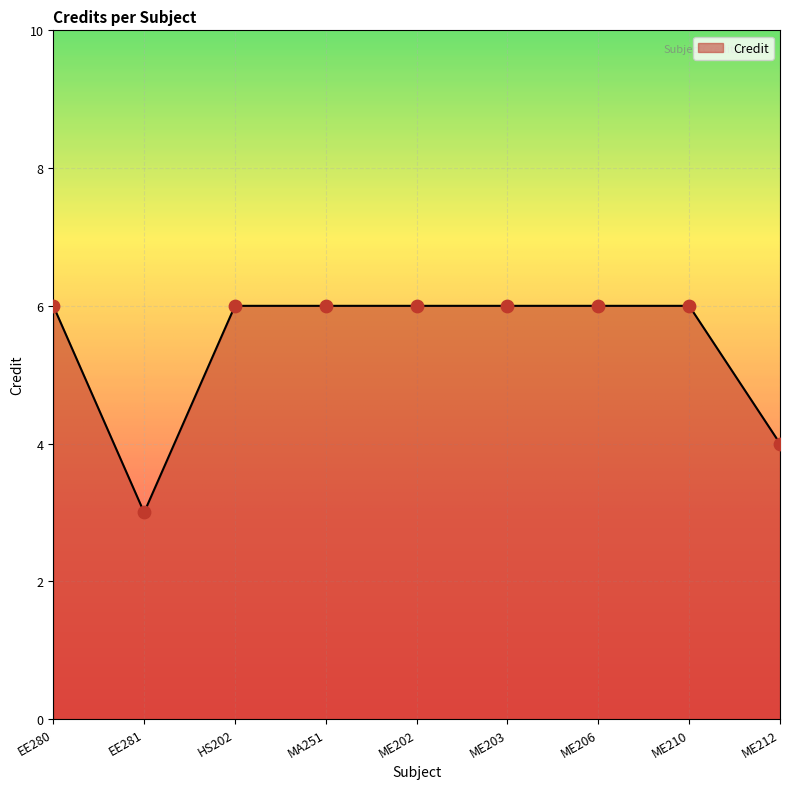

What is the change in value from ME202 to ME212?

-2